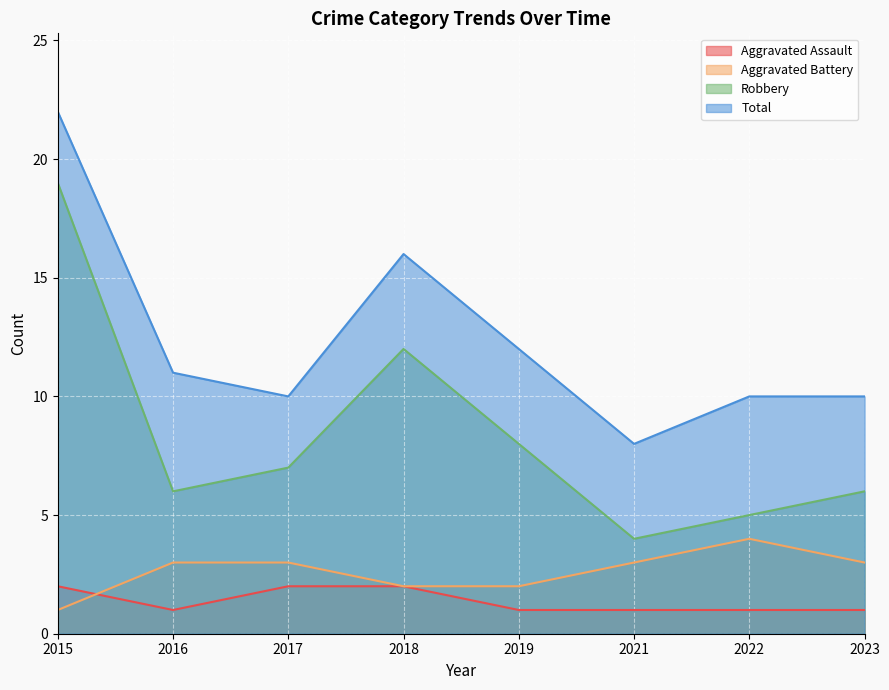

True or false: Total and Robbery cross at least once.

False